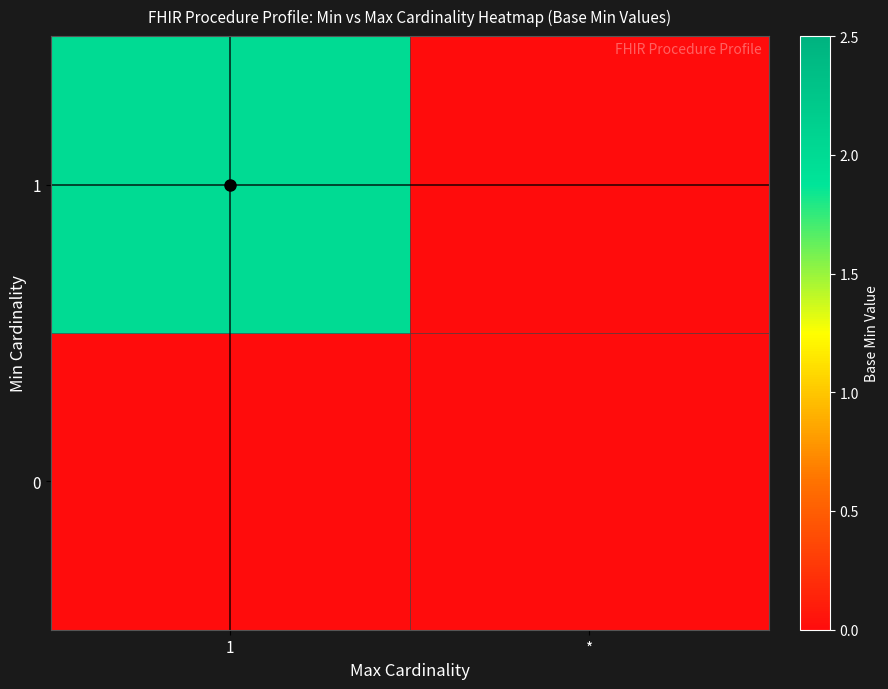

Which series has the largest range (max minus min)?

1